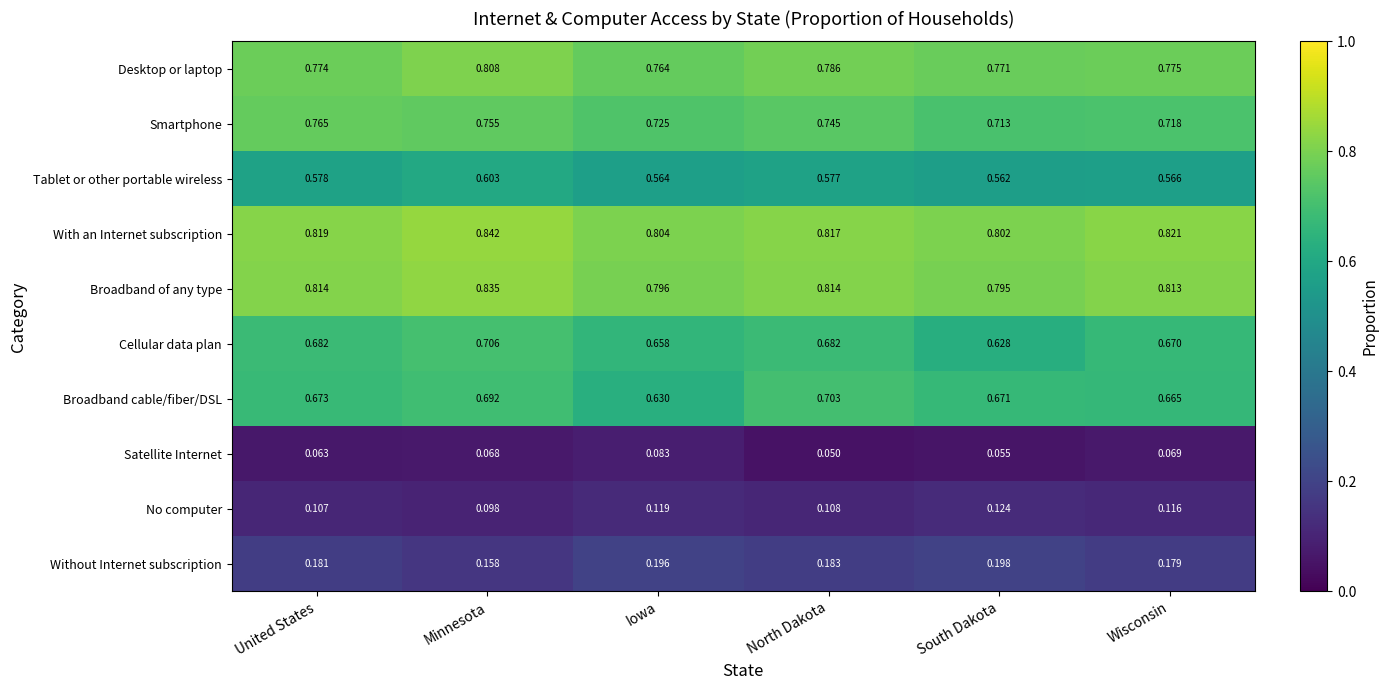

At which label is Satellite Internet closest to 0?

North Dakota